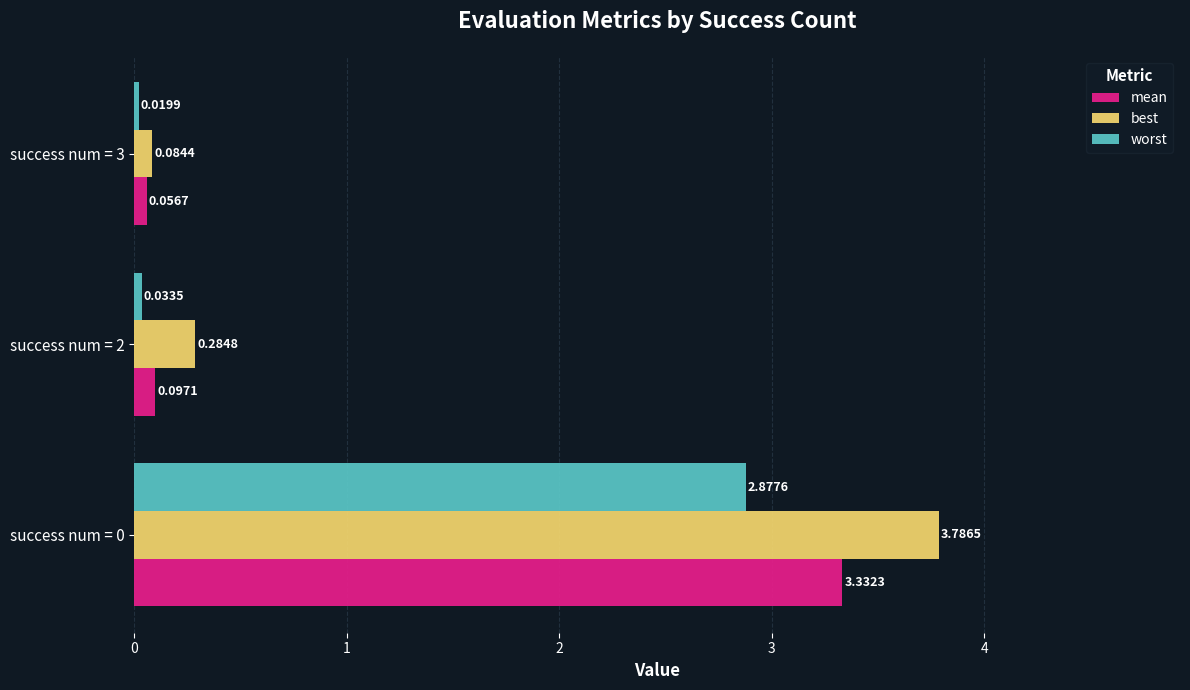

What is the sum of all best values?

4.2